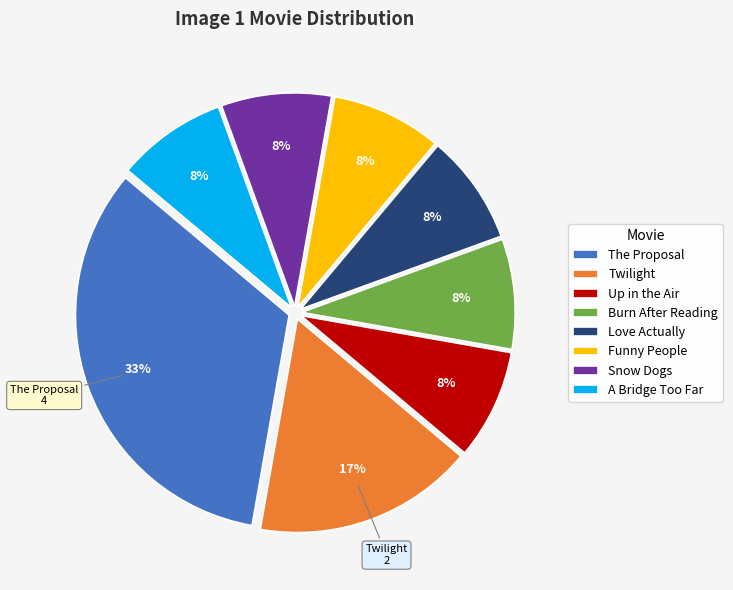

The Funny People slice represents 16% of the pie. True or false?

False